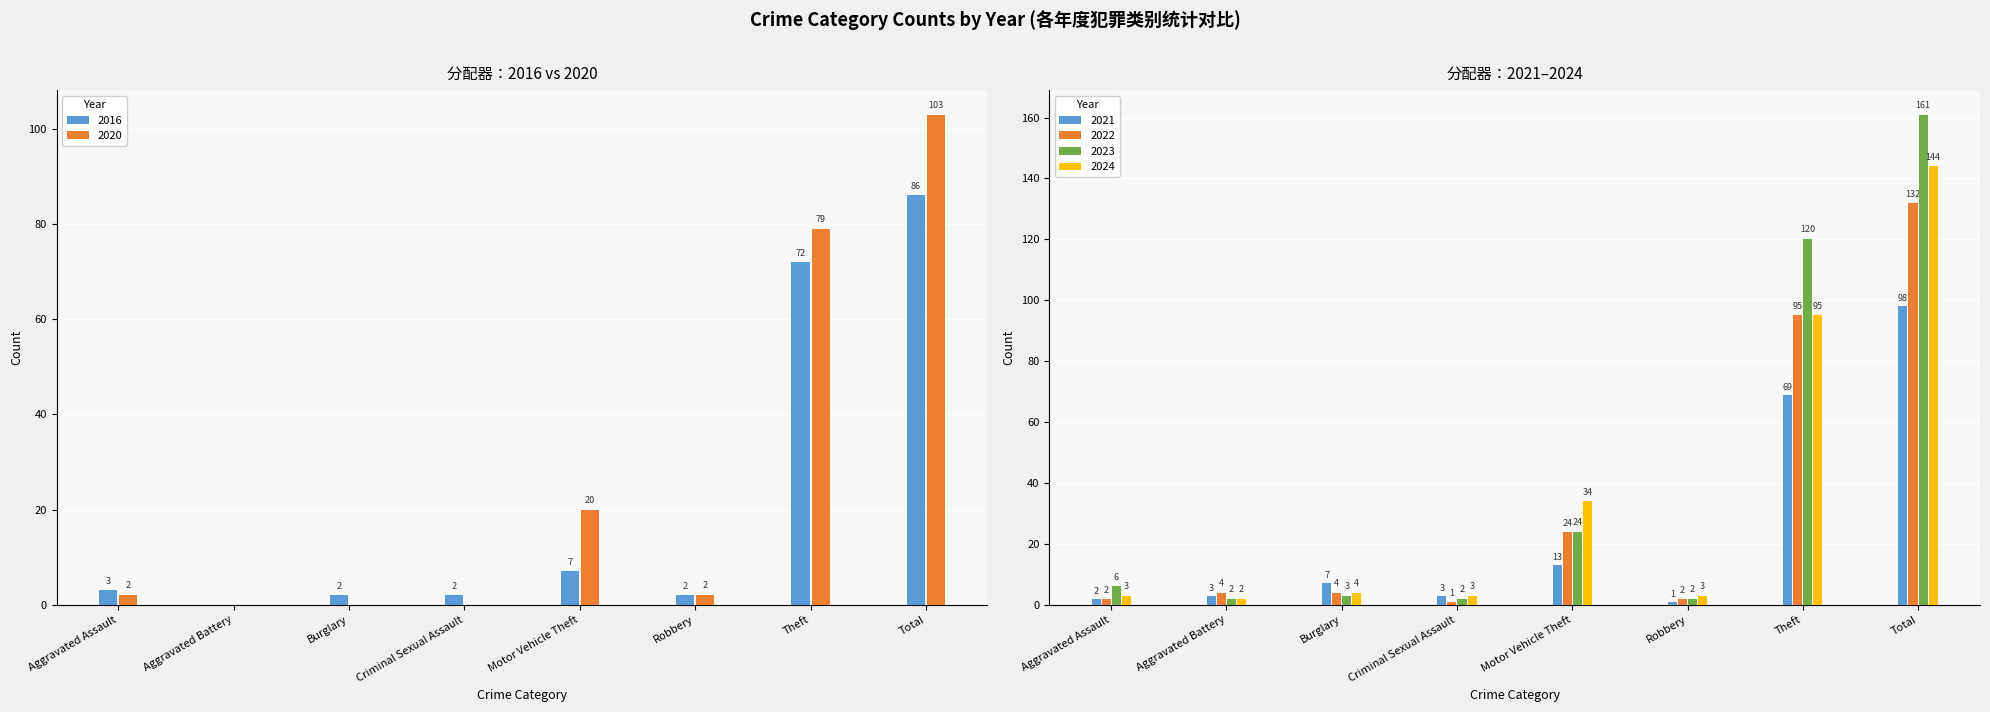

At how many categories does at least one series exceed 115?

2